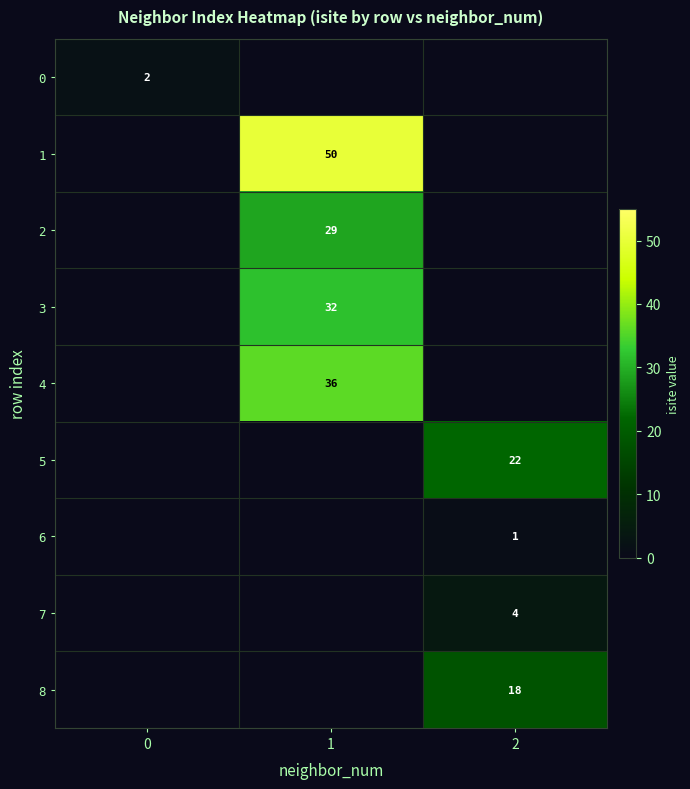

Which has a higher value, 0 or 2?

2